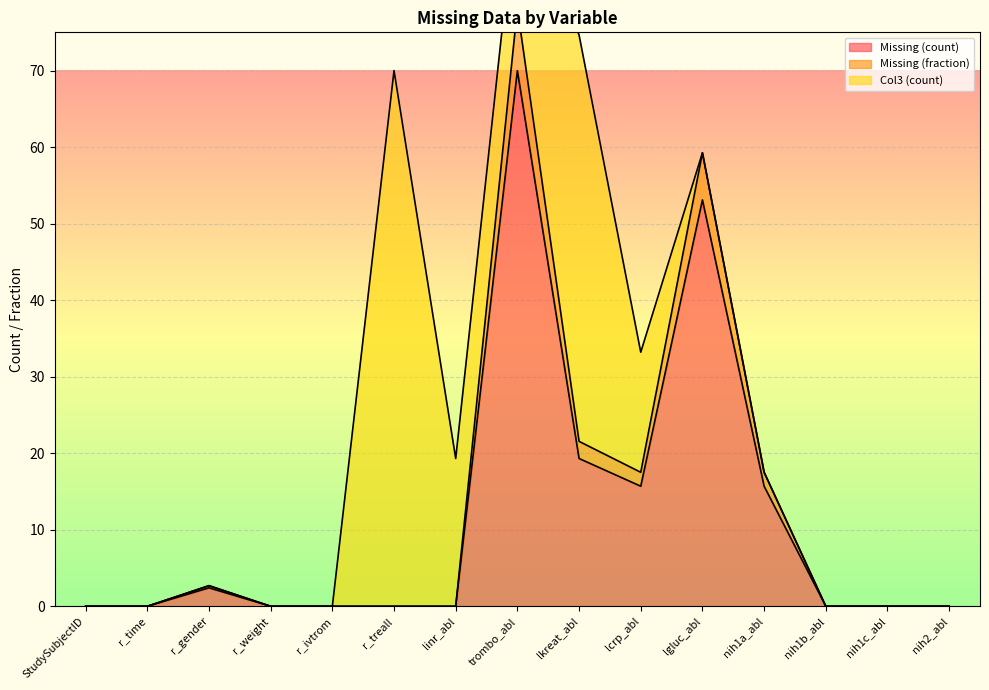

List the series in order of their peak value, highest first.

Col3 (count) (line), Missing (fraction) (line), Missing (count) (line)